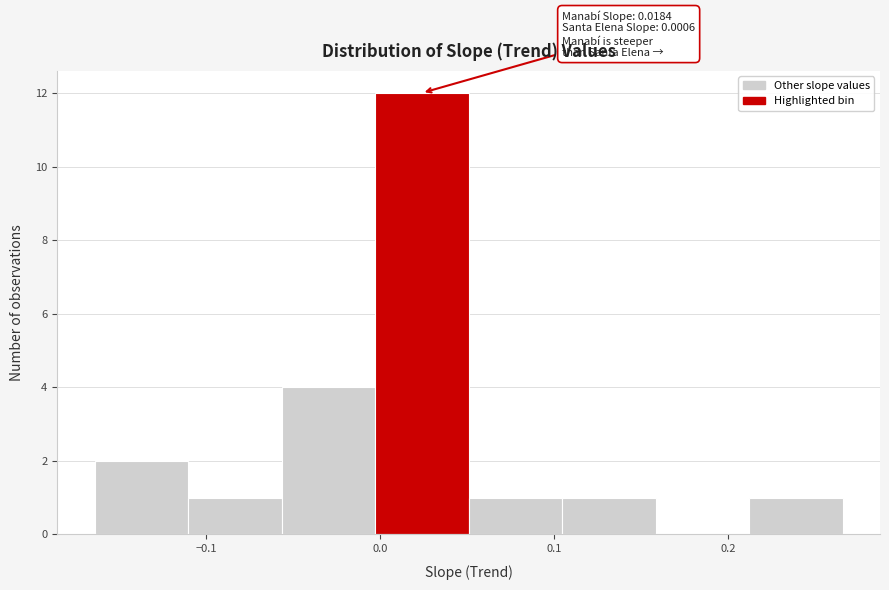

Which range on the x-axis has the tallest bar?

0.00 to 0.05